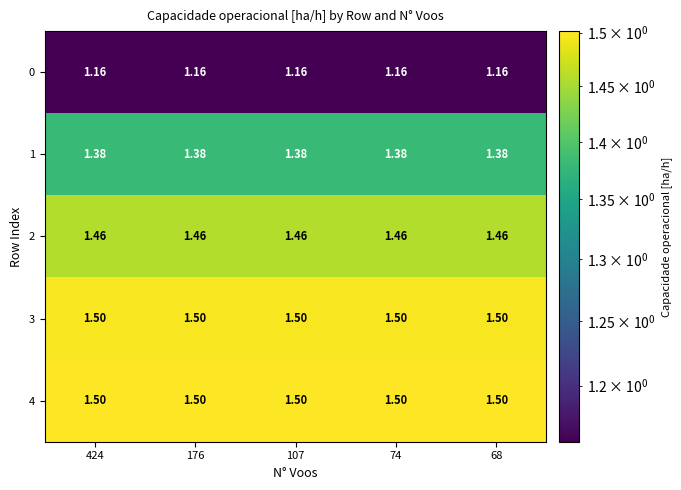

Is the value of 0 at 424 greater than the value of 2 at 424?

No